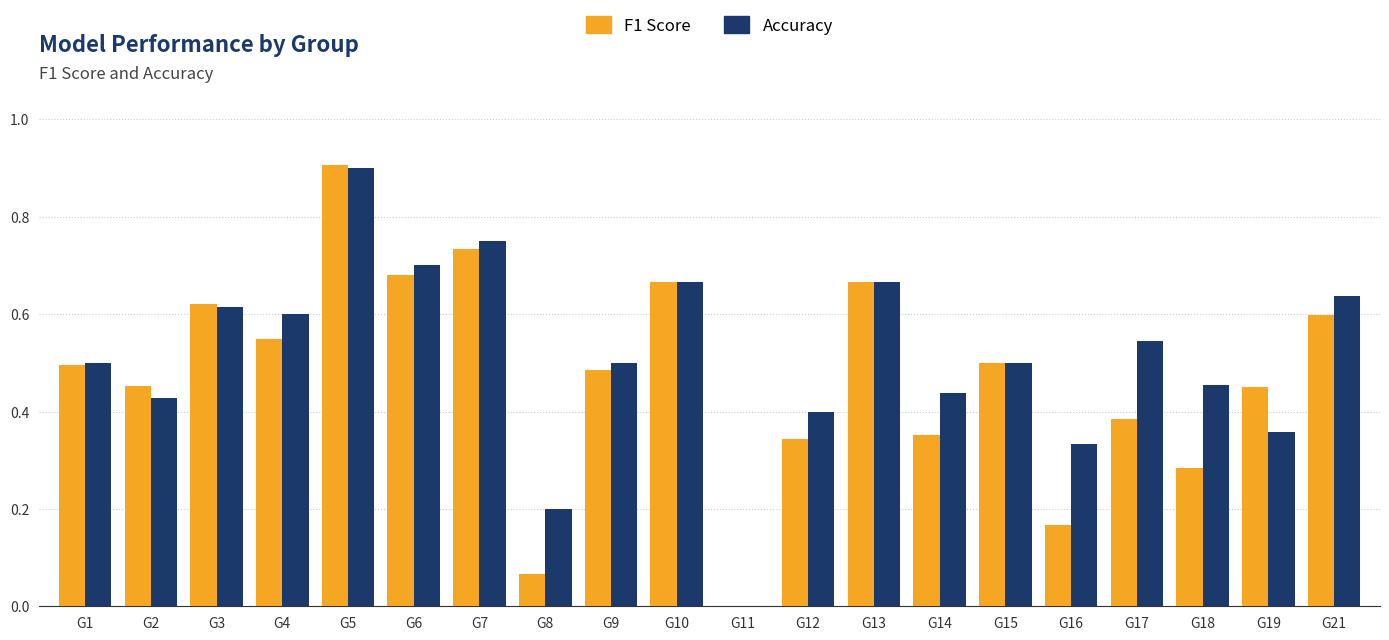

Is it true that F1 Score equals 0.5 at G1?

True